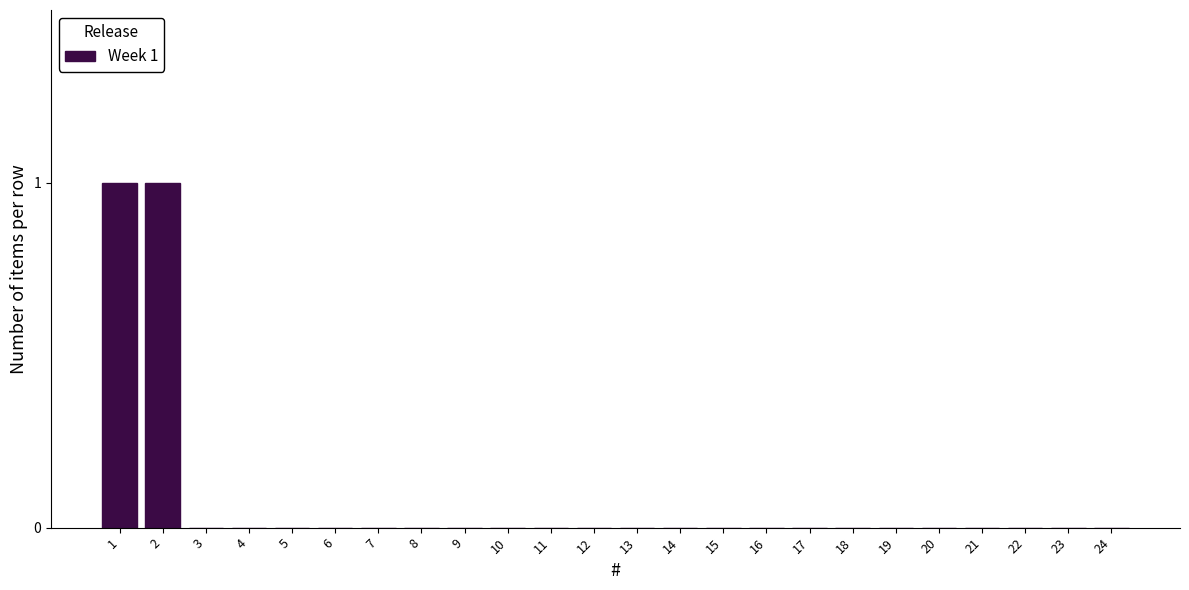

Reading right to left, list all the values displayed in this chart.

24=0	23=0	22=0	21=0	20=0	19=0	18=0	17=0	16=0	15=0	14=0	13=0	12=0	11=0	10=0	9=0	8=0	7=0	6=0	5=0	4=0	3=0	2=1	1=1